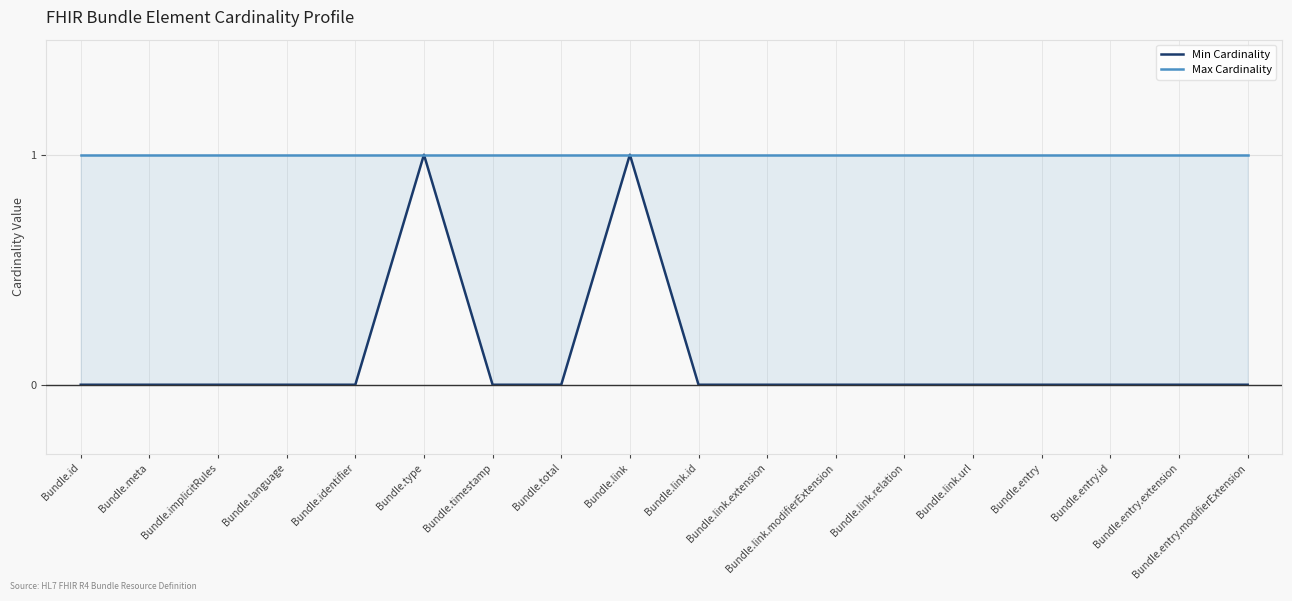

Does the chart display data point markers on the line(s)?

No